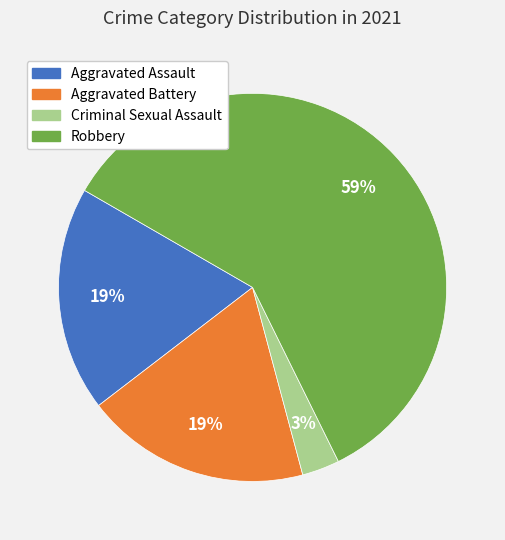

To the nearest percent, what portion does Aggravated Assault represent?

19%